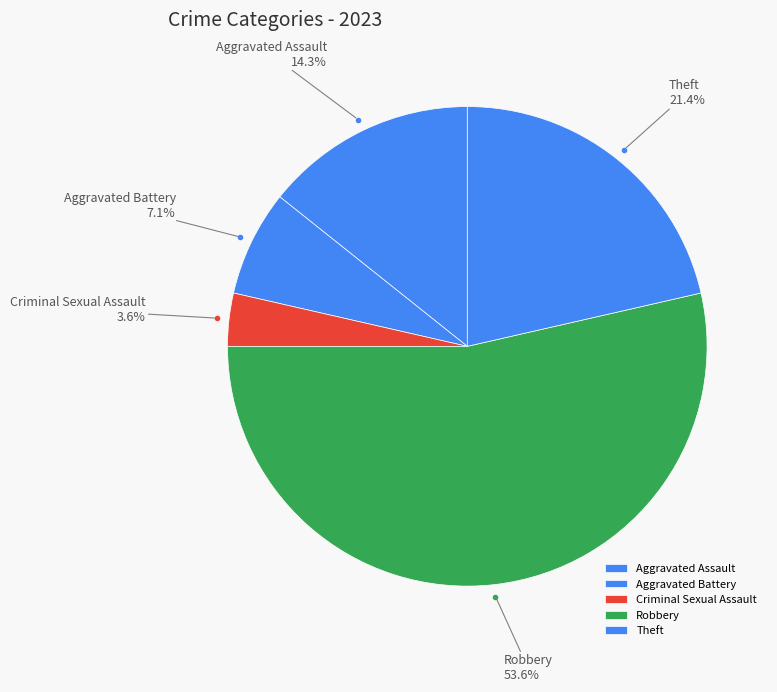

Does Aggravated Assault account for over 50% of the chart?

No